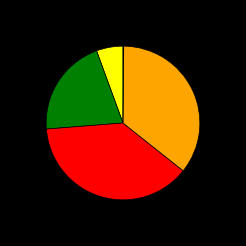

Does any single category account for the majority?

No